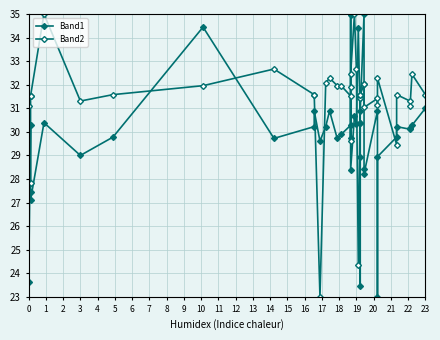

How many intersections are there between Band2 and Band1?

14